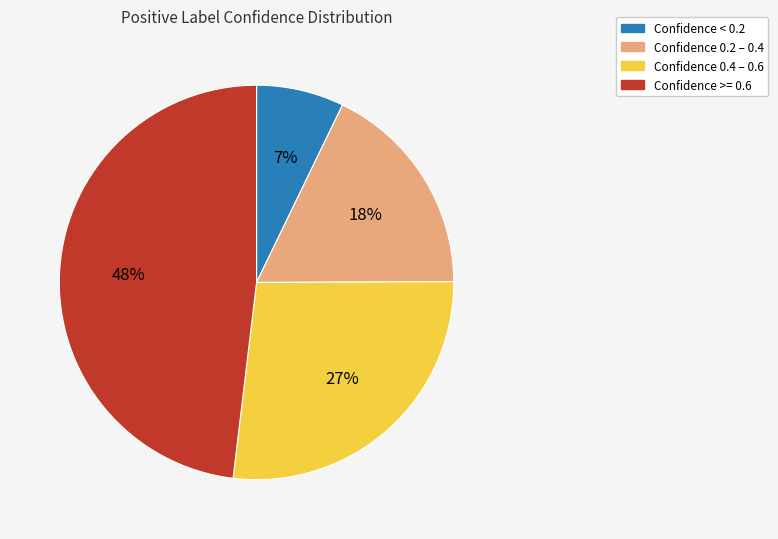

Is there a majority slice in this chart?

No